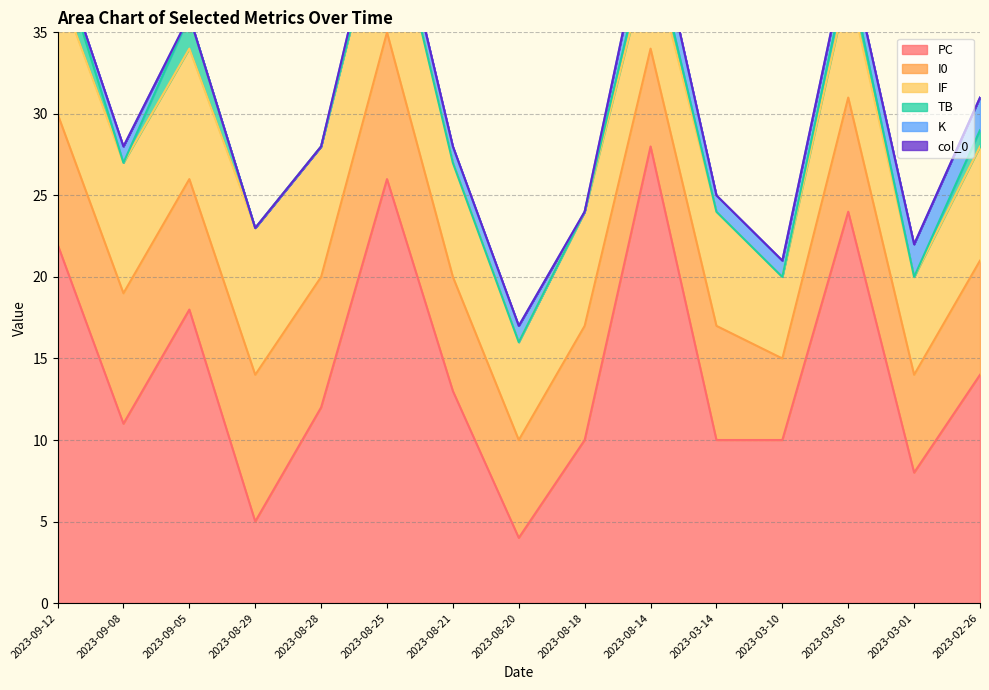

Does the chart display data point markers on the line(s)?

No